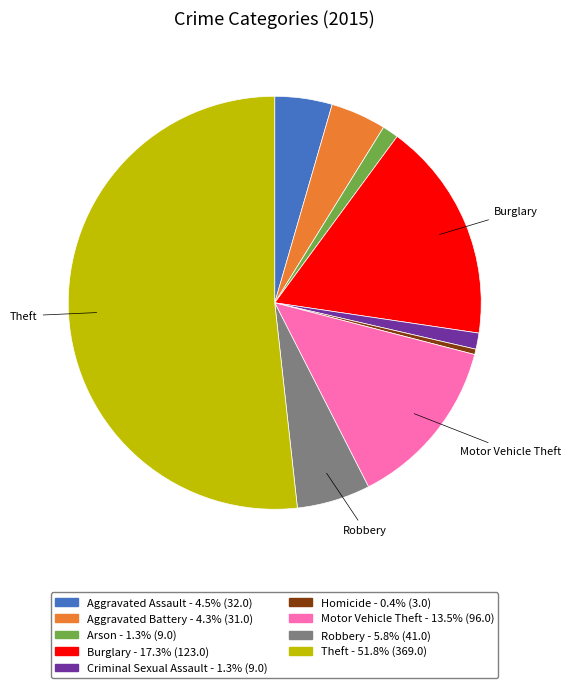

Do Arson and Aggravated Battery together represent more than half of the pie?

No